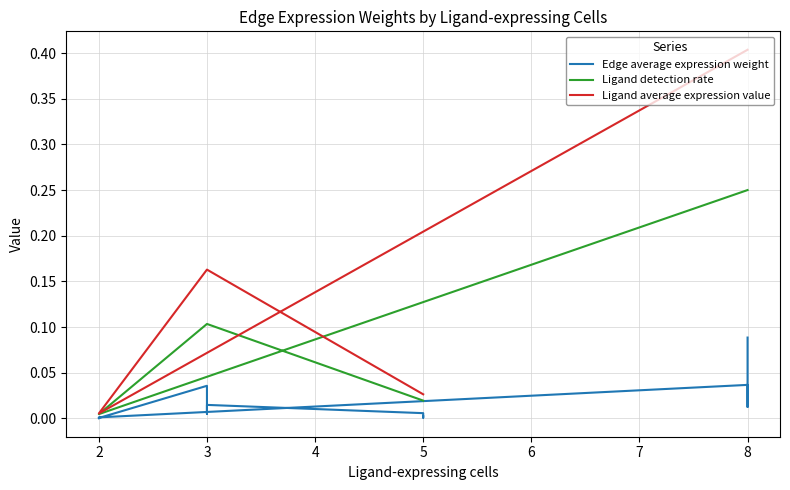

Rank the series at 2 from highest to lowest value.

Ligand average expression value, Ligand detection rate, Edge average expression weight